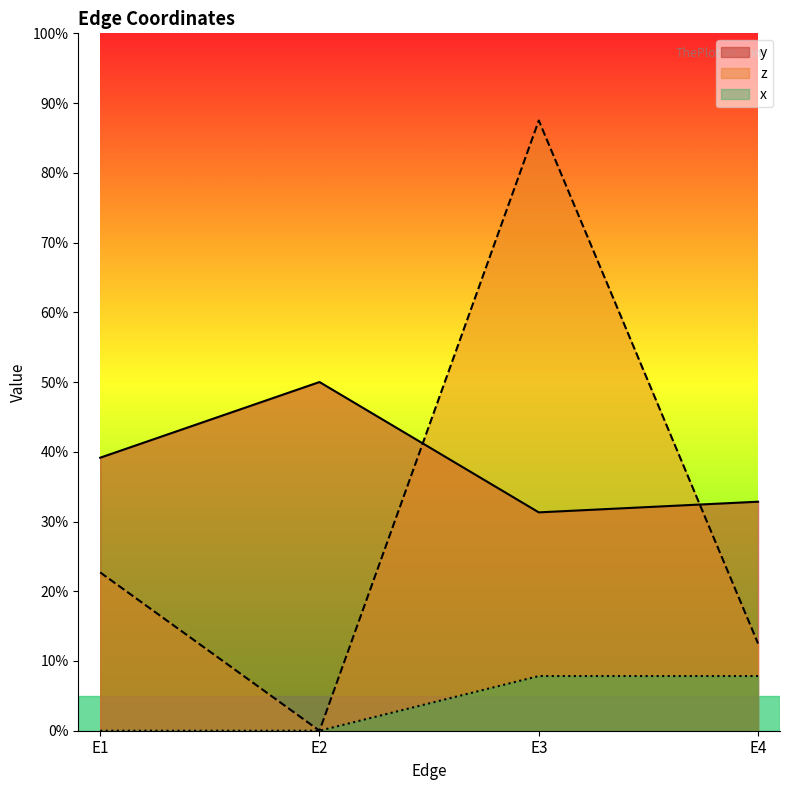

Is the value of y at E2 greater than the value of z at E4?

Yes